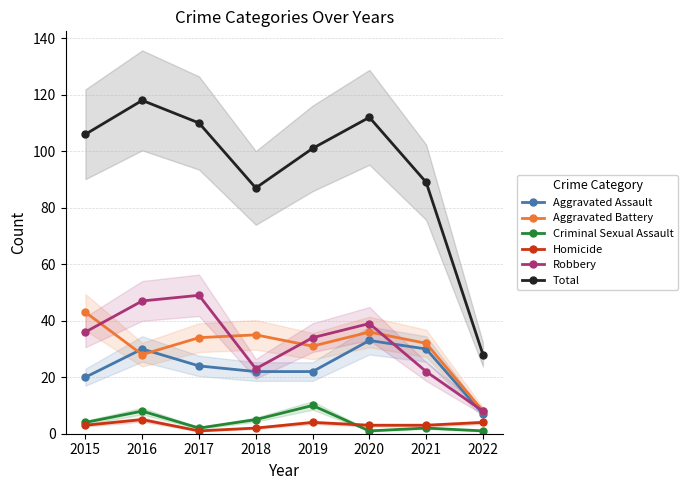

Which series has the largest total across all categories?

Total